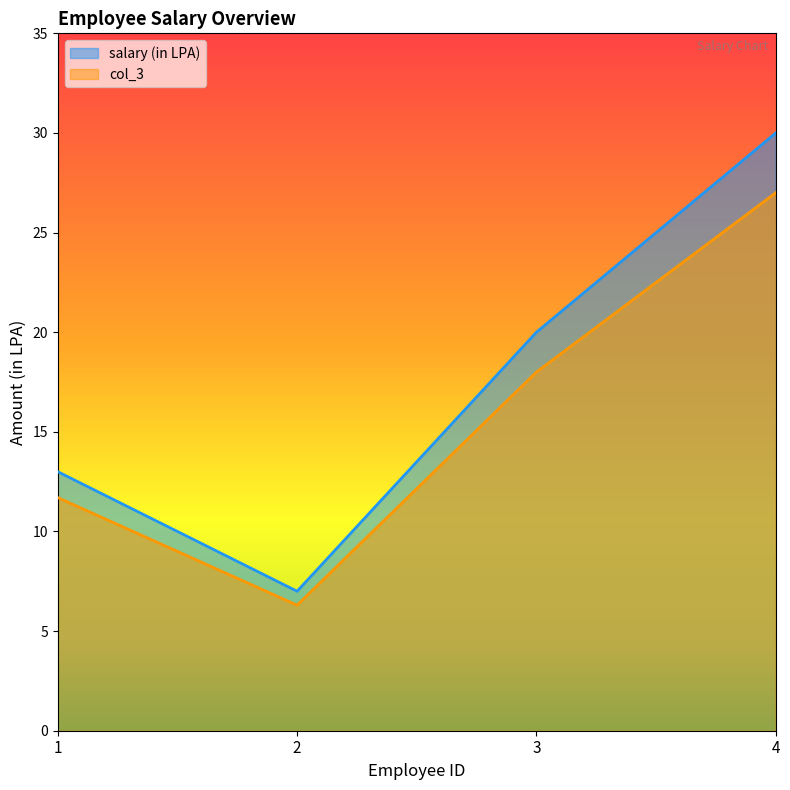

Which series has the widest spread of values?

salary (in LPA)